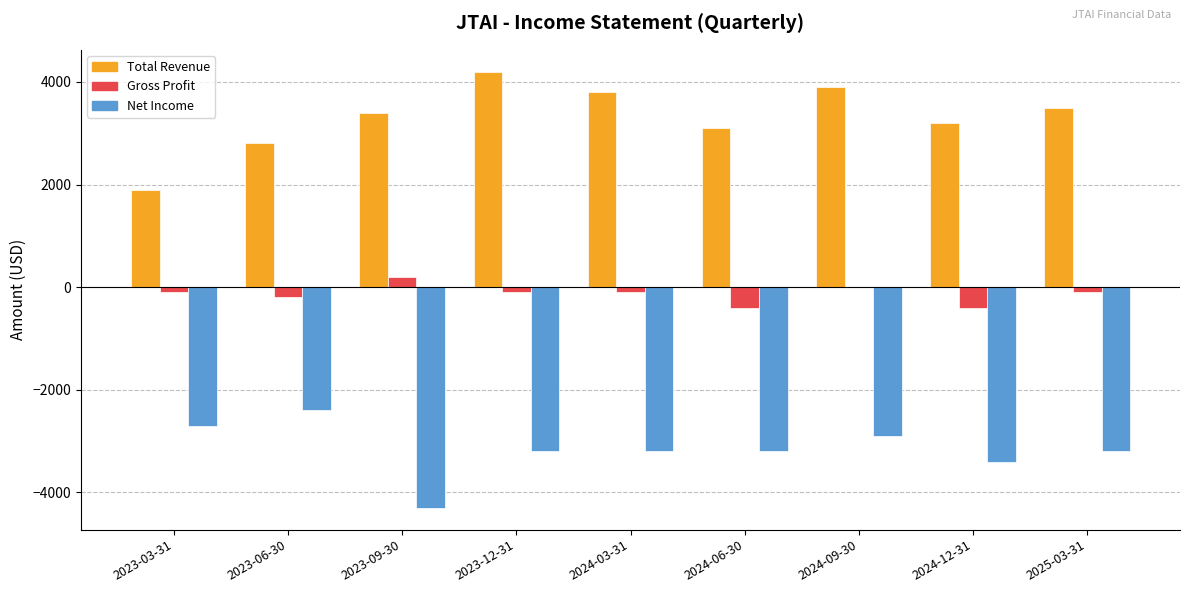

Which series has the largest total across all categories?

Total Revenue